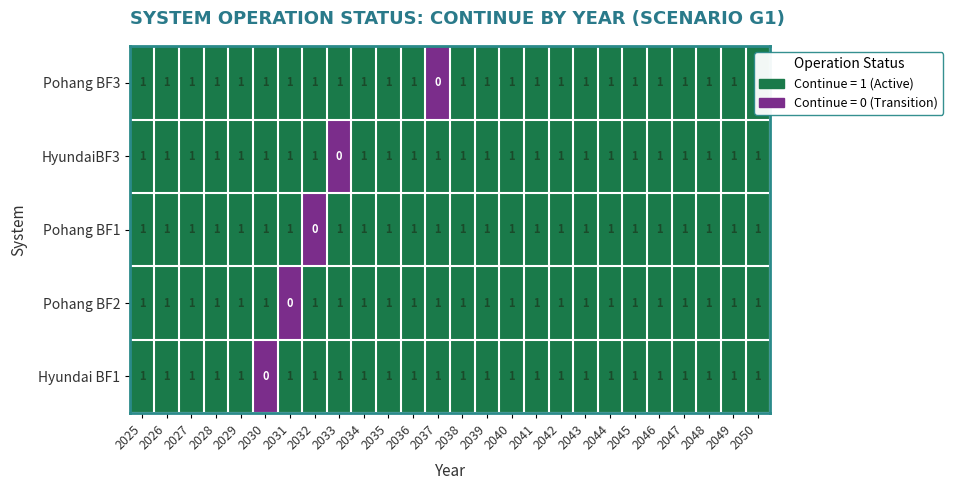

How many Pohang BF3 values are between 1 and 2?

25